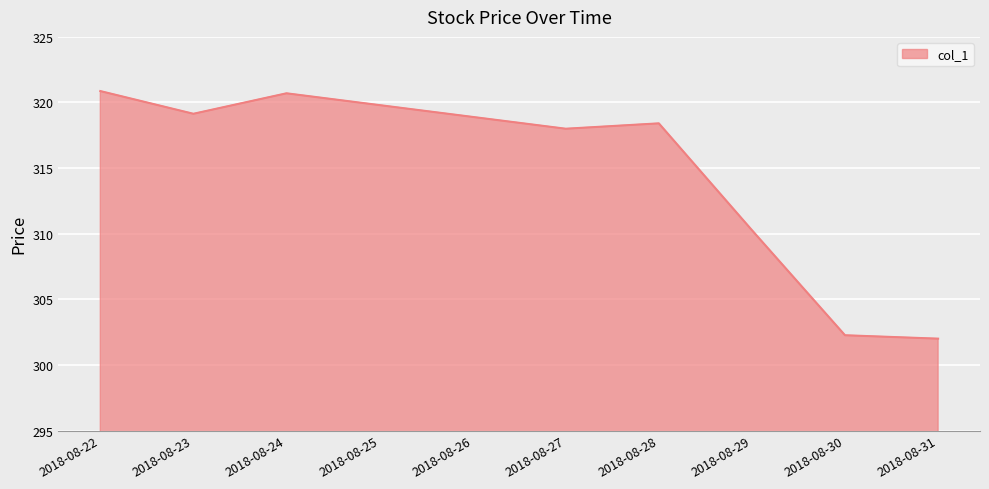

True or false: there are more than 1 points higher than both neighbors.

True